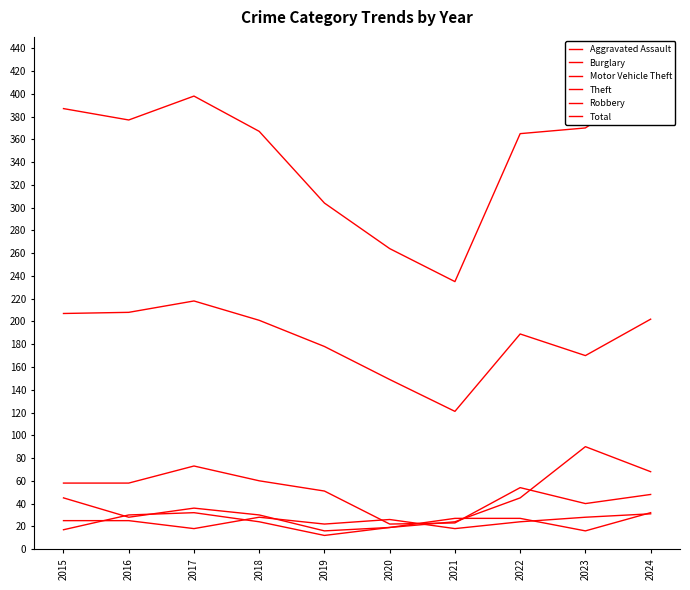

What is the smallest value displayed?

12